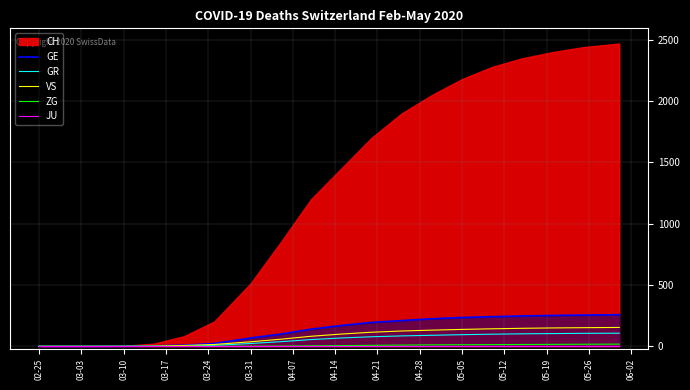

Is the value of GE at 16 greater than the value of JU at 19?

Yes